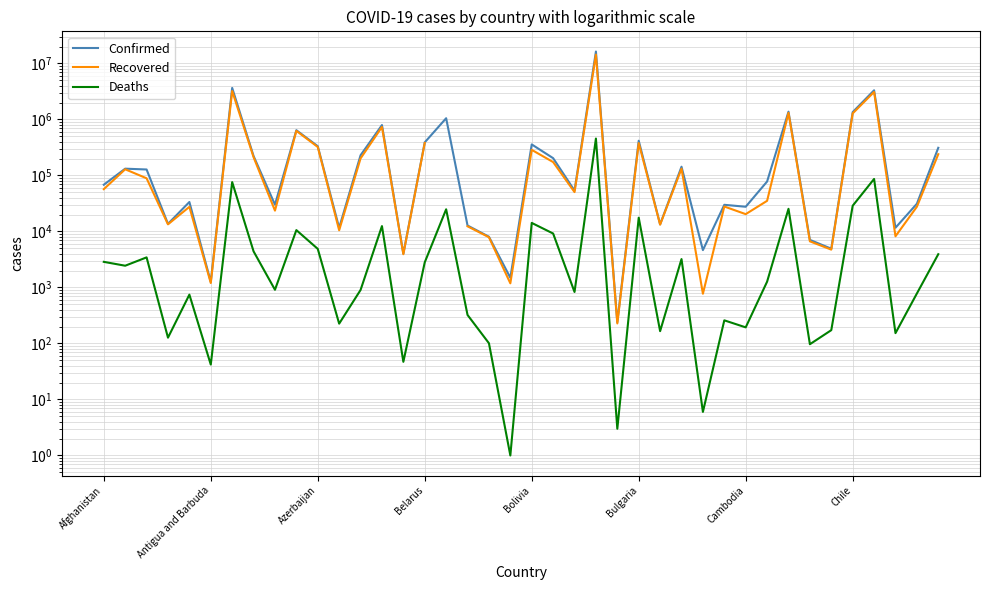

How many distinct data groups are displayed?

3